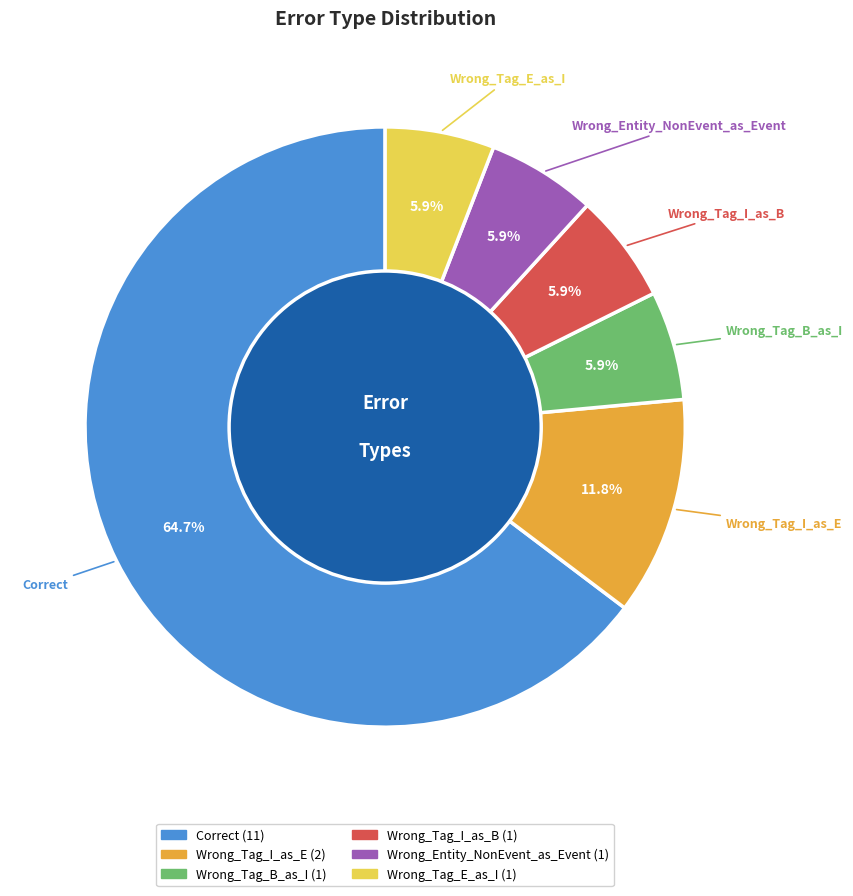

To the nearest percent, what portion does Wrong_Tag_I_as_E represent?

12%